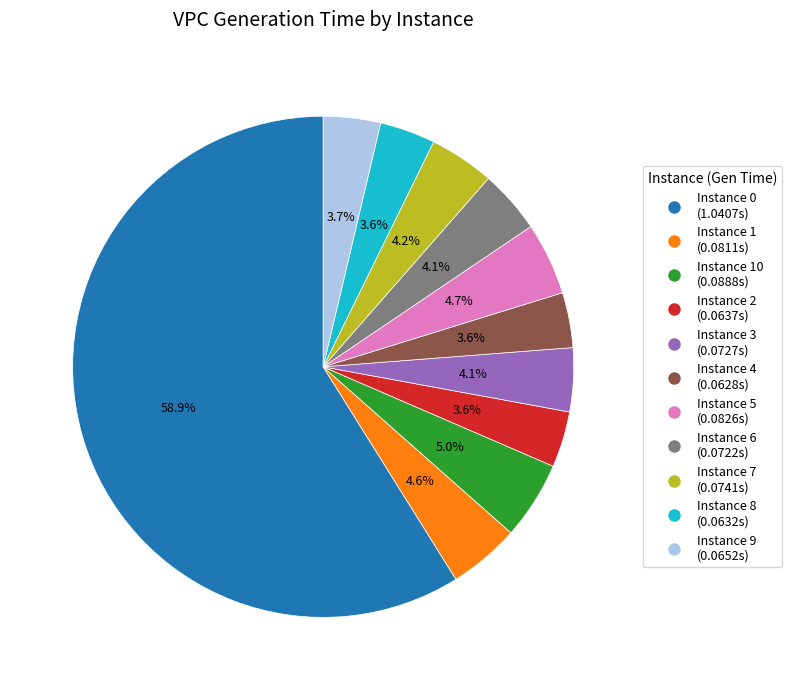

To the nearest percent, what is the difference between the largest and smallest slice percentages?

55%